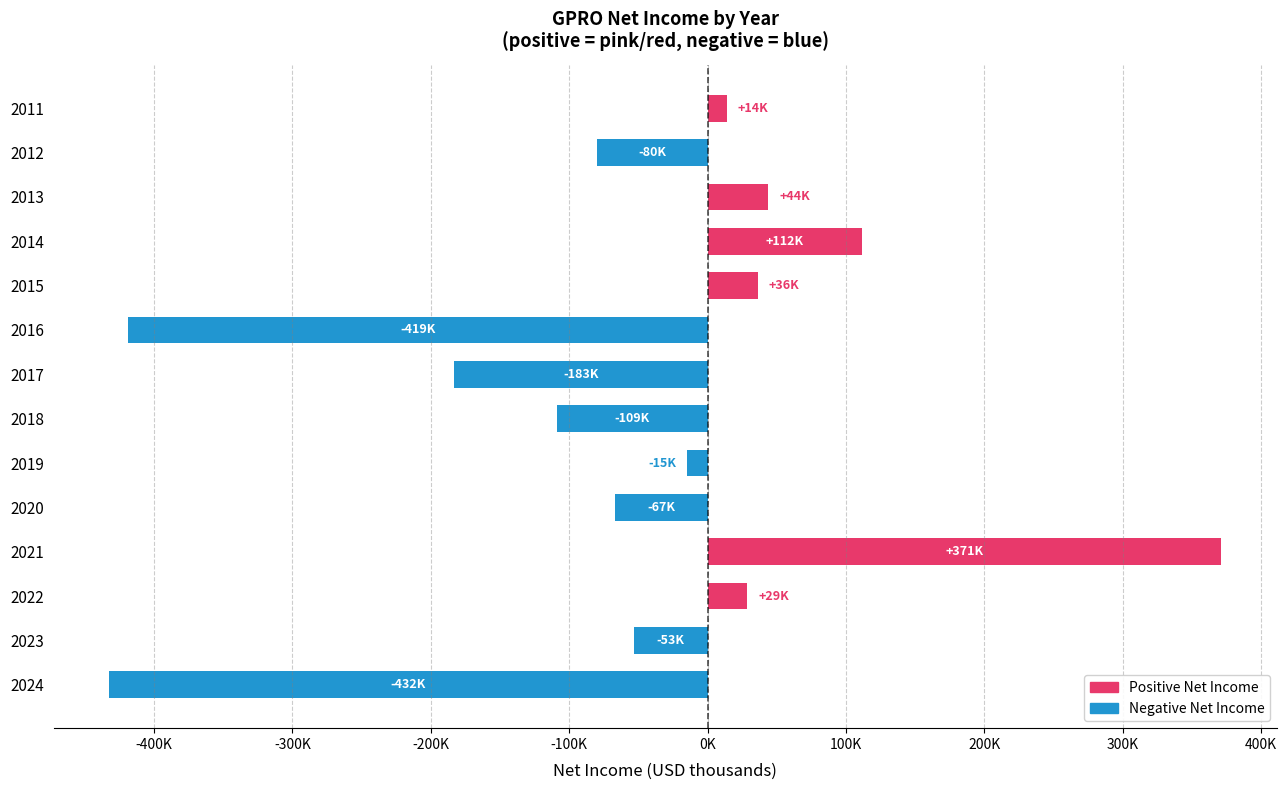

How many values are above zero?

6